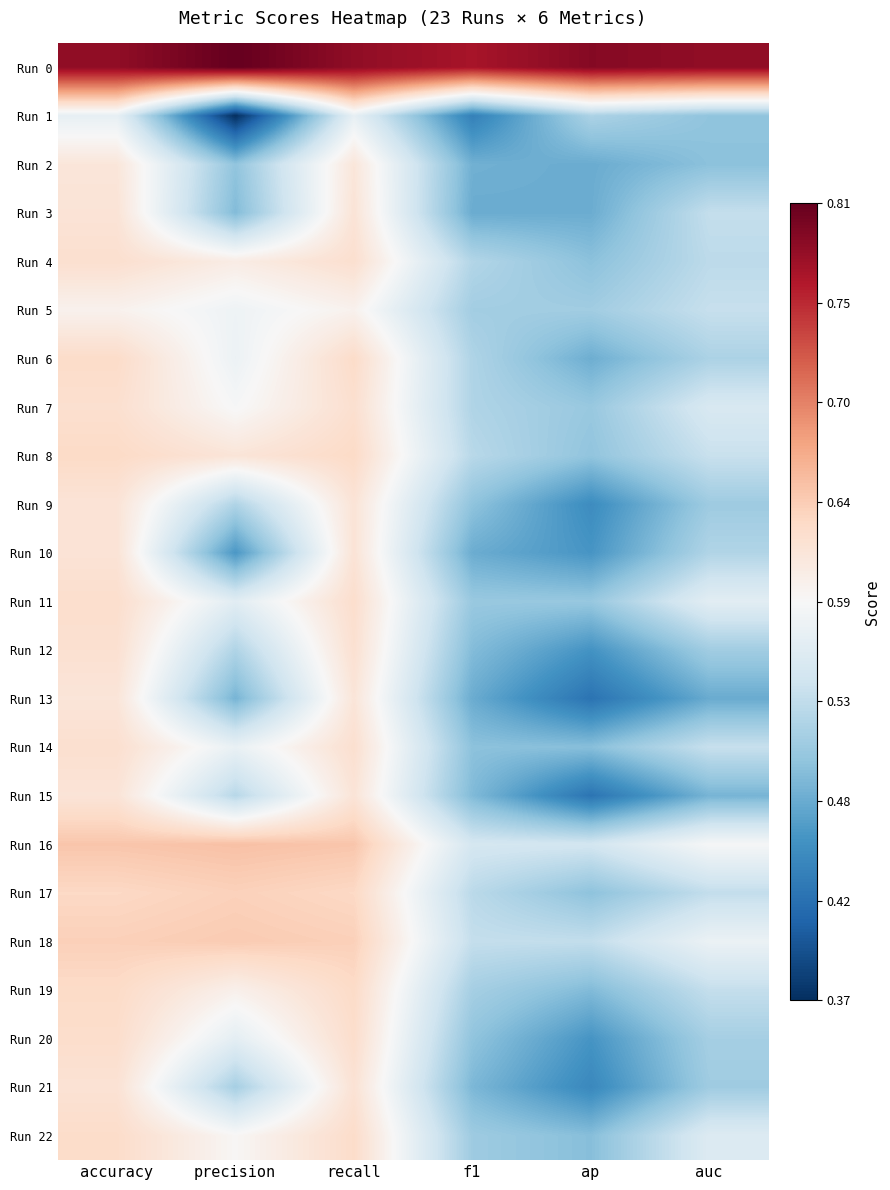

What is the total value across all series at f1?

11.8